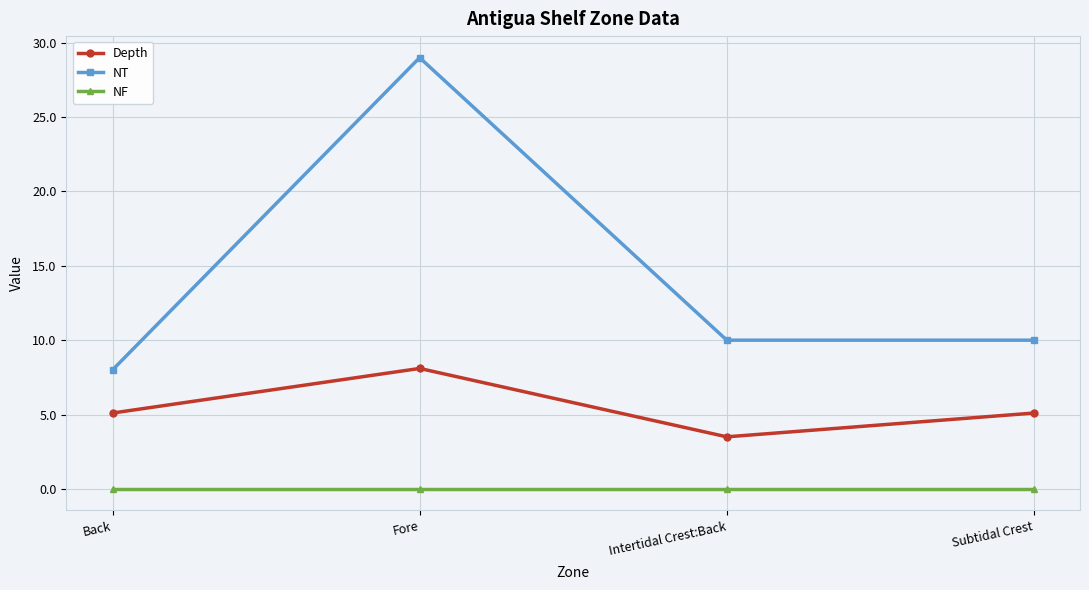

What is the maximum value shown in the chart?

29.0